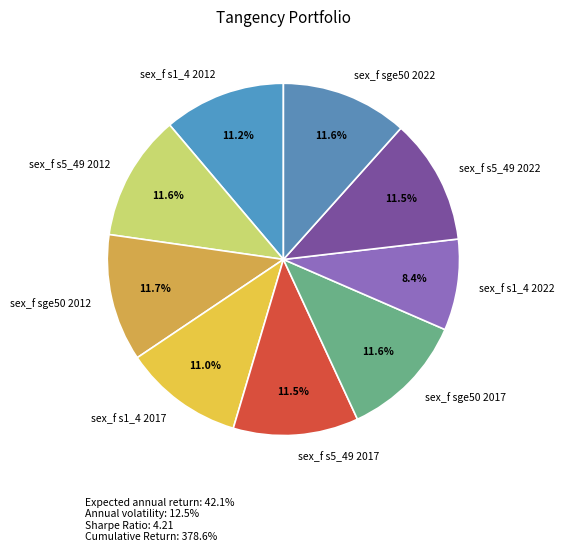

To the nearest percent, what is the average slice percentage?

11%